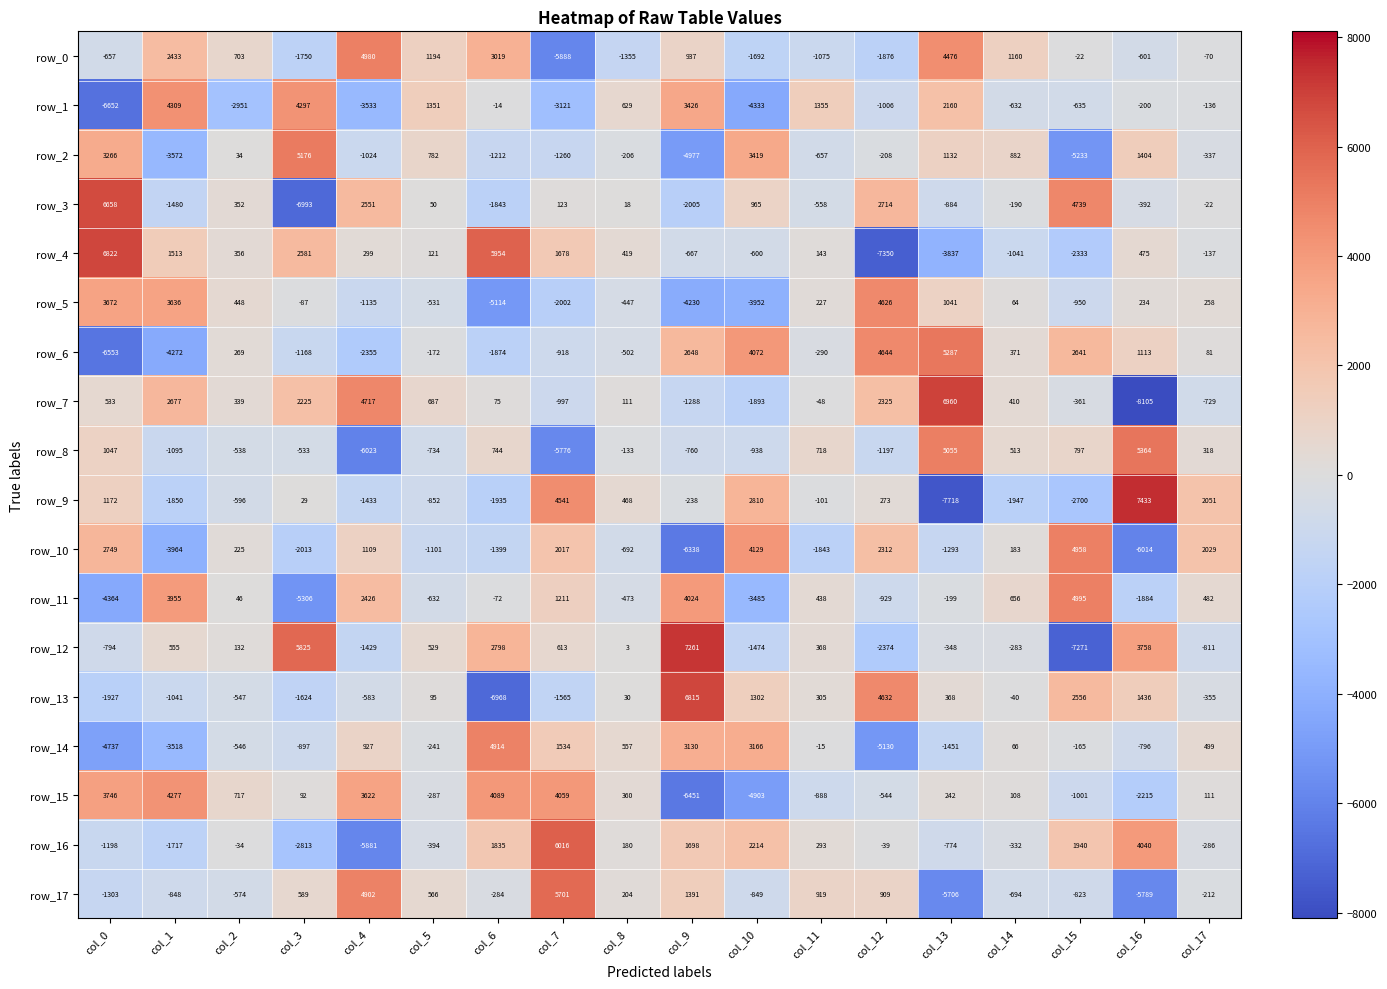

How many distinct data groups are displayed?

18